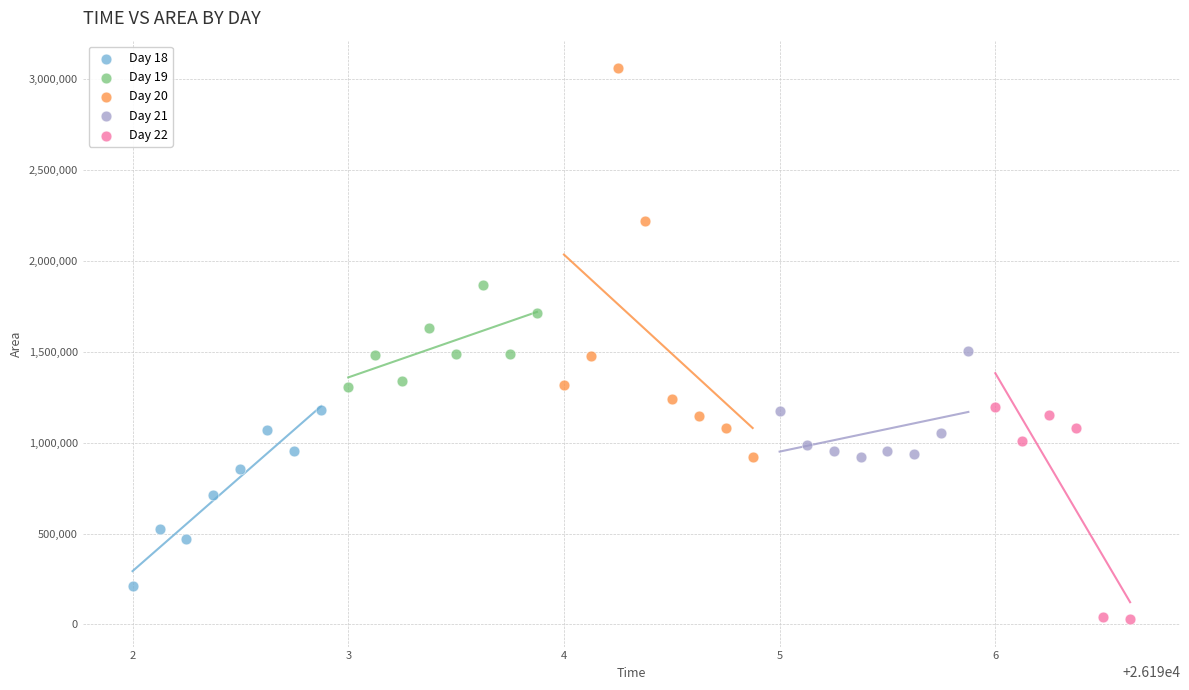

Which series has the widest spread of Y values?

Day 20